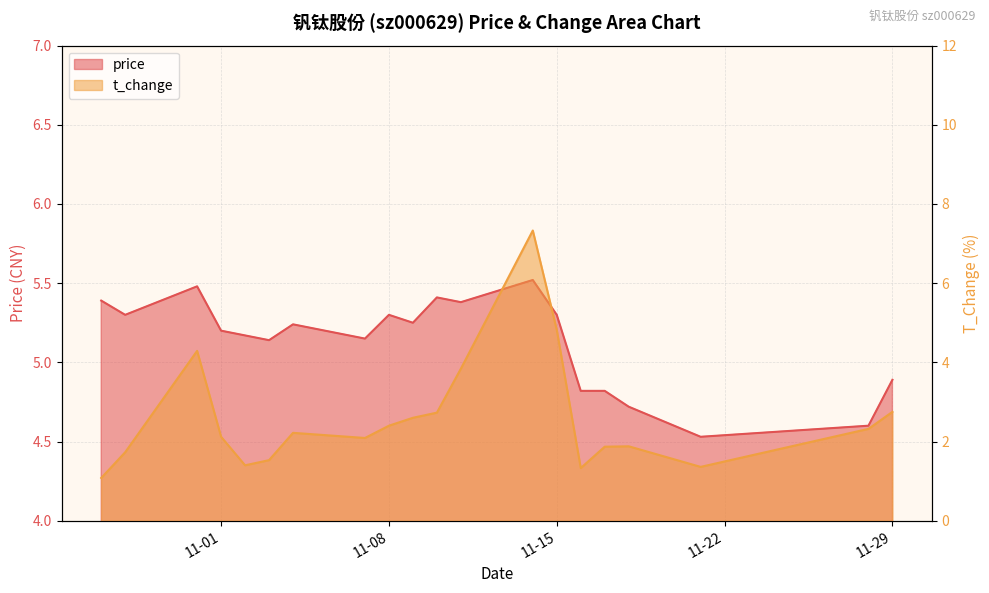

True or false: price and t_change intersect in this chart.

True